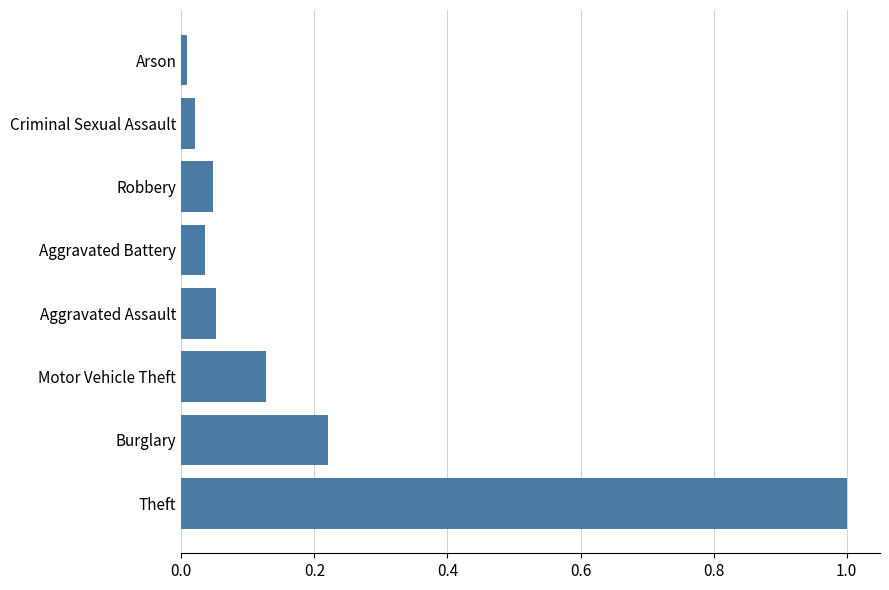

Between Burglary and Aggravated Assault, which is larger?

Burglary